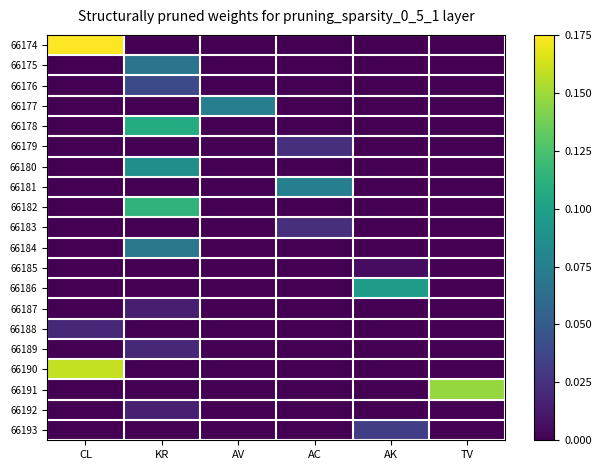

Reading right to left, transcribe all the data shown in this chart.

66174: TV=0.0	AK=0.0	AC=0.0	AV=0.0	KR=0.0	CL=0.2
66175: TV=0.0	AK=0.0	AC=0.0	AV=0.0	KR=0.1	CL=0.0
66176: TV=0.0	AK=0.0	AC=0.0	AV=0.0	KR=0.0	CL=0.0
66177: TV=0.0	AK=0.0	AC=0.0	AV=0.1	KR=0.0	CL=0.0
66178: TV=0.0	AK=0.0	AC=0.0	AV=0.0	KR=0.1	CL=0.0
66179: TV=0.0	AK=0.0	AC=0.0	AV=0.0	KR=0.0	CL=0.0
66180: TV=0.0	AK=0.0	AC=0.0	AV=0.0	KR=0.1	CL=0.0
66181: TV=0.0	AK=0.0	AC=0.1	AV=0.0	KR=0.0	CL=0.0
66182: TV=0.0	AK=0.0	AC=0.0	AV=0.0	KR=0.1	CL=0.0
66183: TV=0.0	AK=0.0	AC=0.0	AV=0.0	KR=0.0	CL=0.0
66184: TV=0.0	AK=0.0	AC=0.0	AV=0.0	KR=0.1	CL=0.0
66185: TV=0.0	AK=0.0	AC=0.0	AV=0.0	KR=0.0	CL=0.0
66186: TV=0.0	AK=0.1	AC=0.0	AV=0.0	KR=0.0	CL=0.0
66187: TV=0.0	AK=0.0	AC=0.0	AV=0.0	KR=0.0	CL=0.0
66188: TV=0.0	AK=0.0	AC=0.0	AV=0.0	KR=0.0	CL=0.0
66189: TV=0.0	AK=0.0	AC=0.0	AV=0.0	KR=0.0	CL=0.0
66190: TV=0.0	AK=0.0	AC=0.0	AV=0.0	KR=0.0	CL=0.2
66191: TV=0.1	AK=0.0	AC=0.0	AV=0.0	KR=0.0	CL=0.0
66192: TV=0.0	AK=0.0	AC=0.0	AV=0.0	KR=0.0	CL=0.0
66193: TV=0.0	AK=0.0	AC=0.0	AV=0.0	KR=0.0	CL=0.0